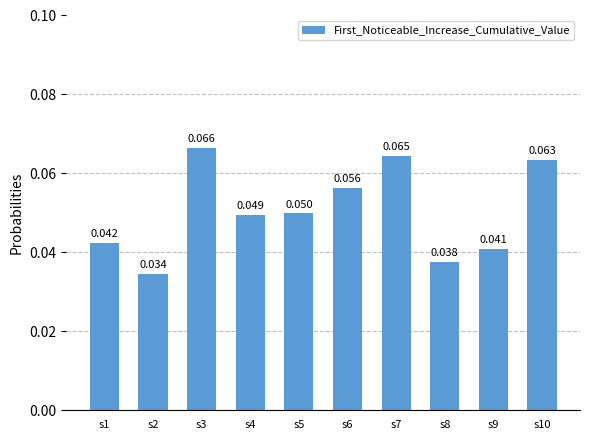

Count the values in the range 0 to 1.

10